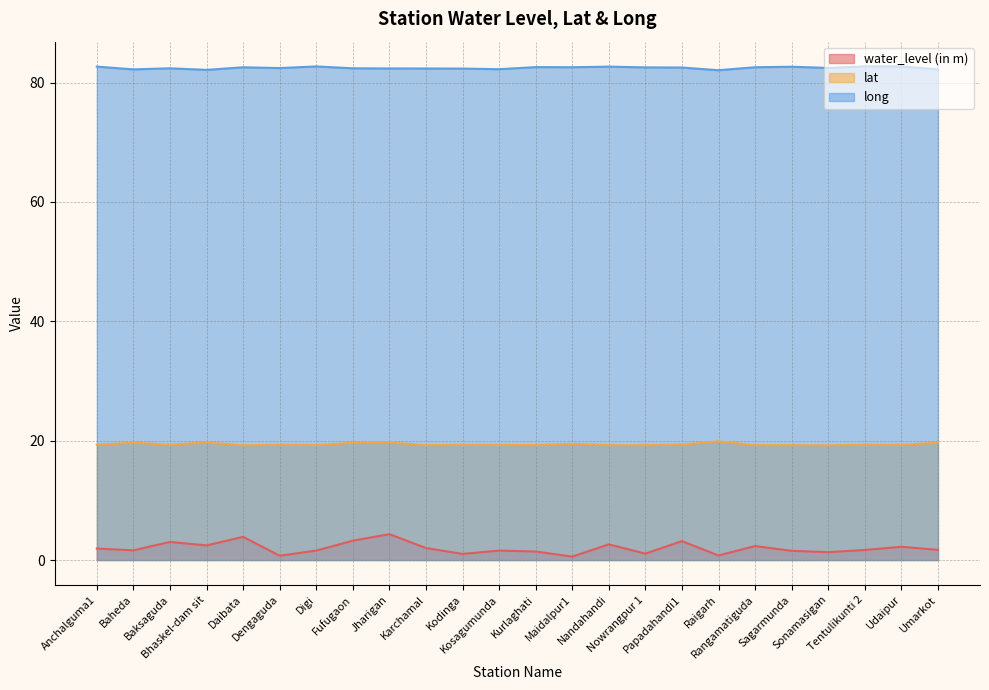

The value of water_level (in m) at Jharigan is 4.3. True or false?

True